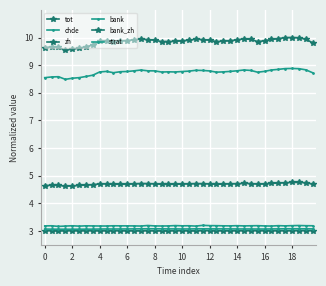

How many lines are shown in the chart?

6